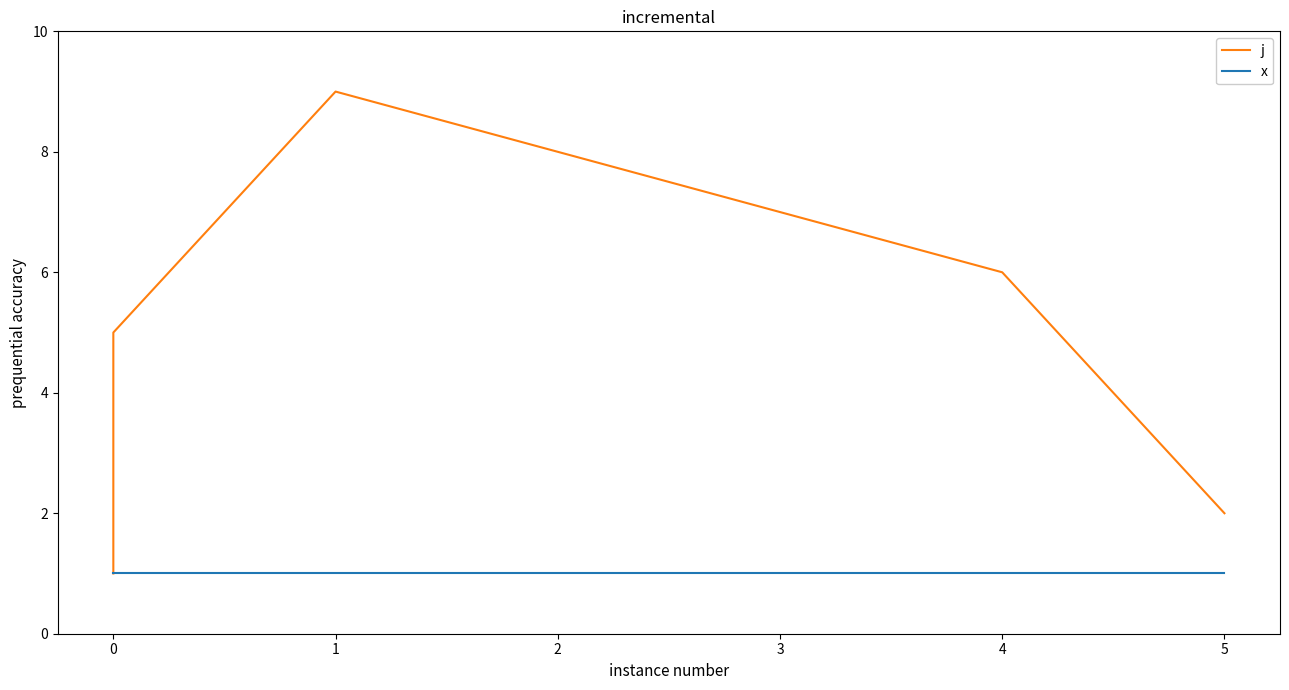

The value of j at 2 is 5. True or false?

False